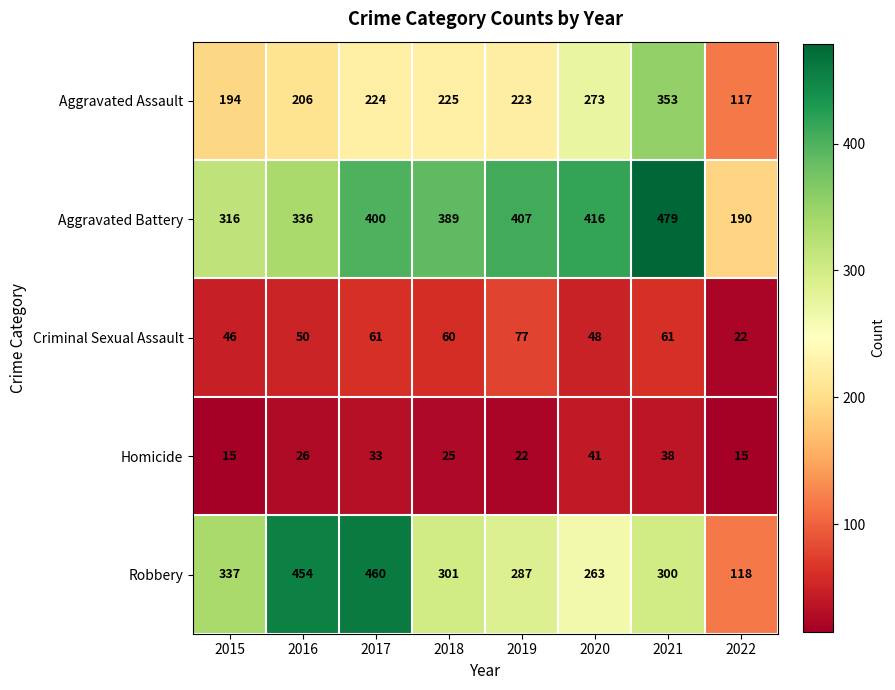

What is the greatest value displayed?

479